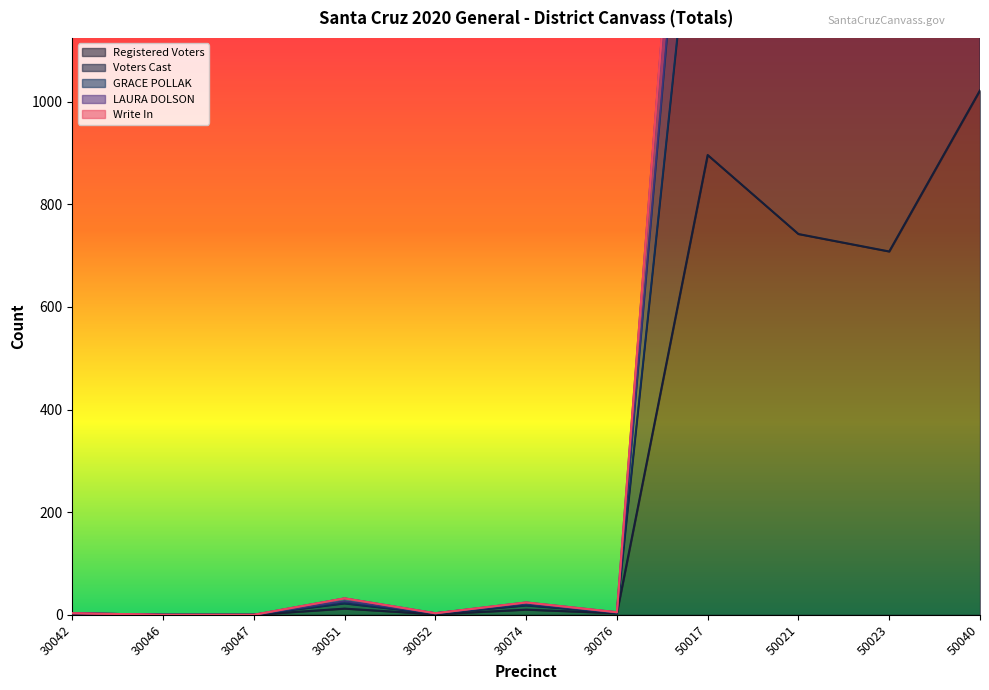

Rank the categories by Voters Cast value from highest to lowest.

50040, 50017, 50021, 50023, 30051, 30074, 30076, 30042, 30052, 30046, 30047